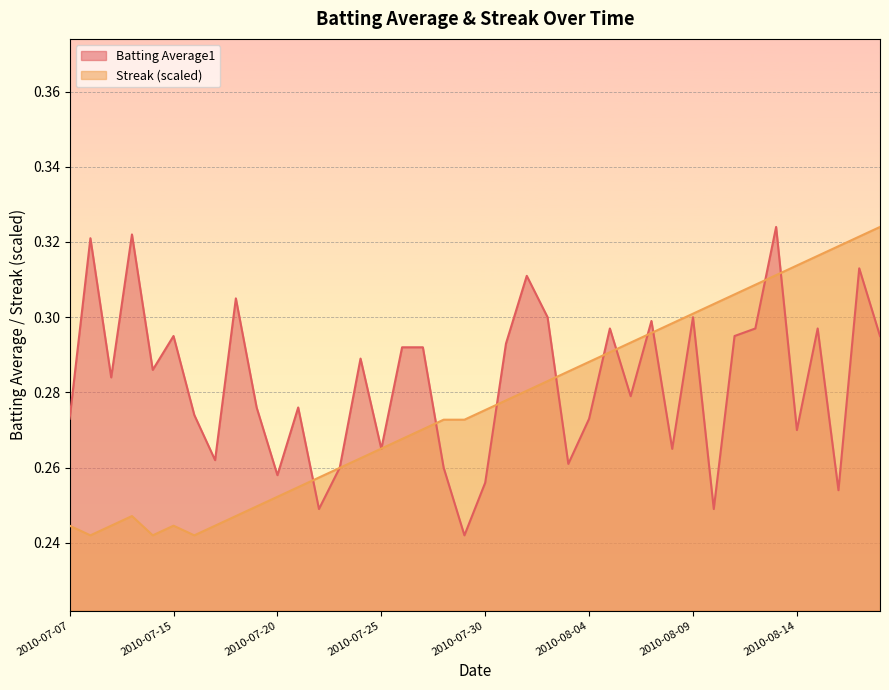

How many lines are shown in the chart?

2